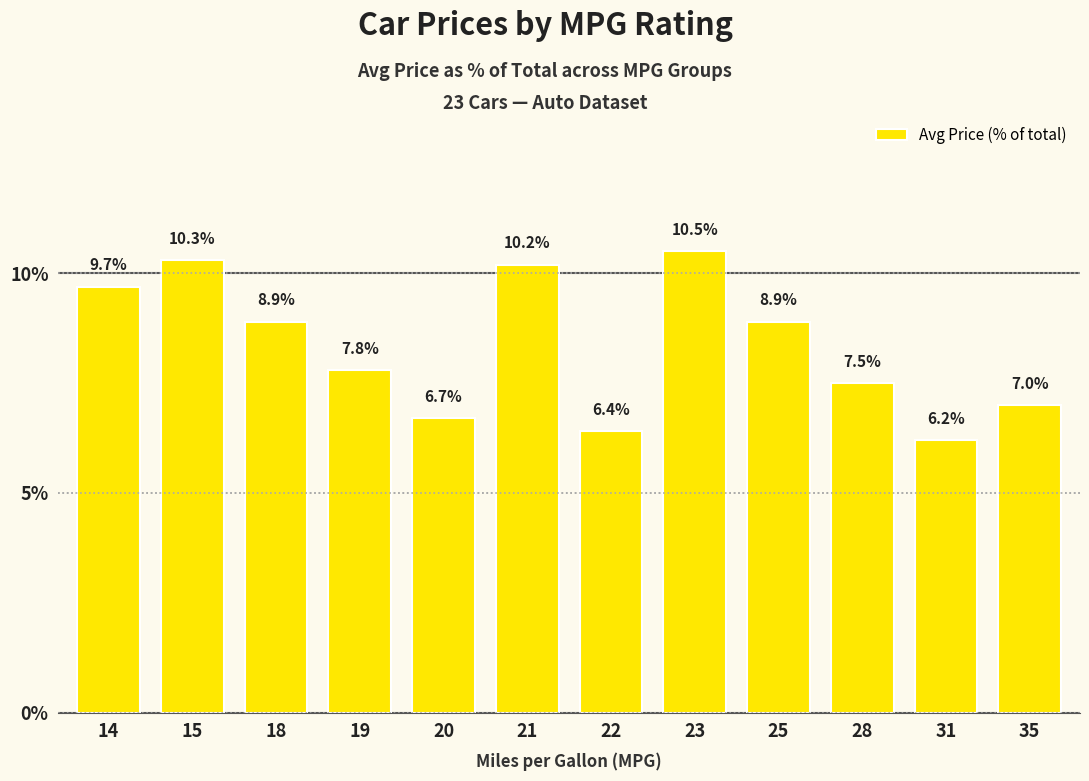

What is the value of the 11th bar from the left?

6.2